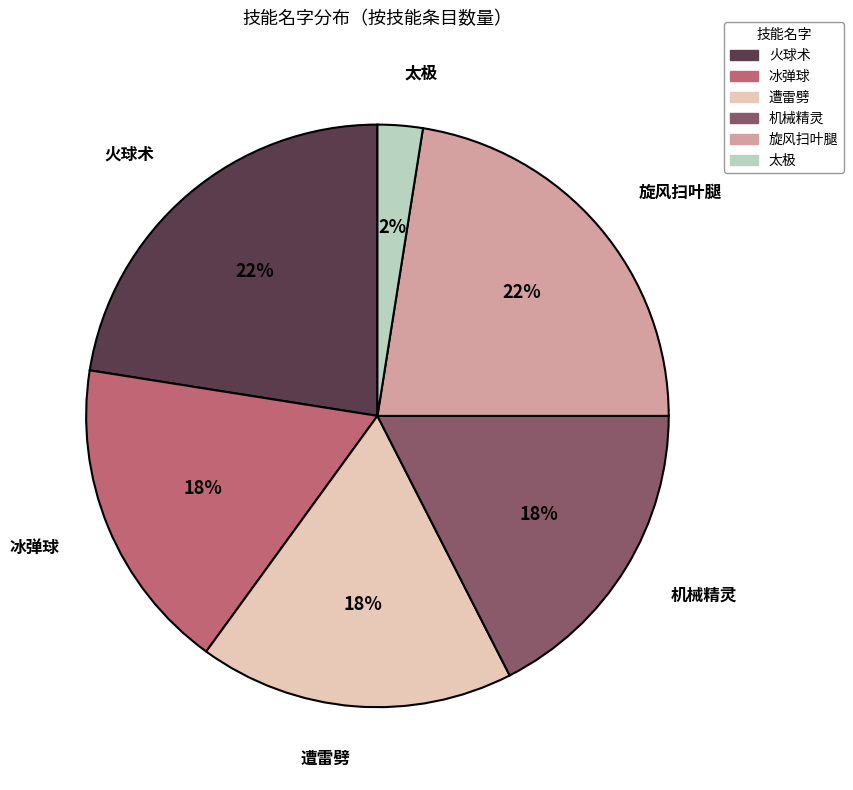

Combined, do 太极 and 遭雷劈 account for over 50%?

No